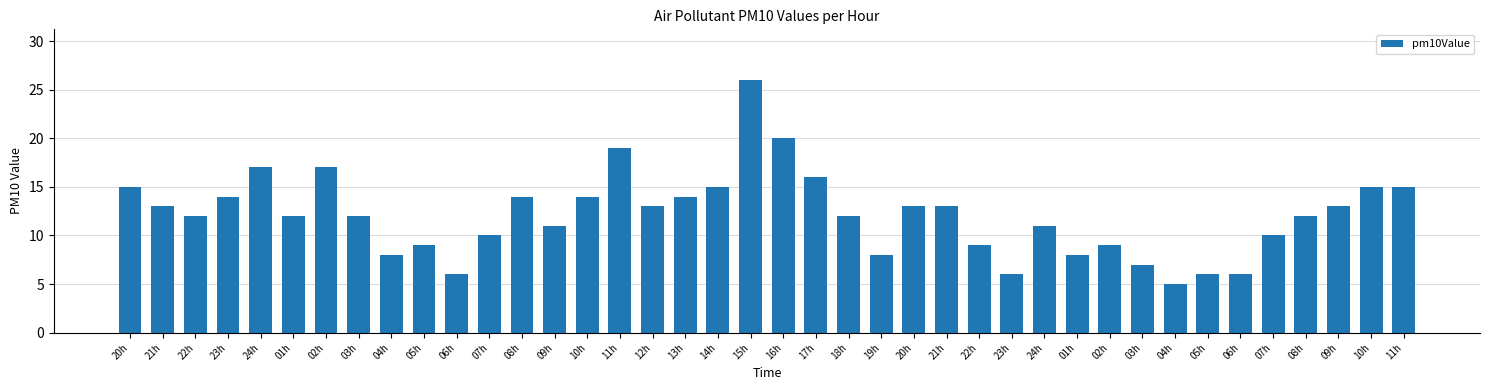

Does the chart contain any negative values?

No